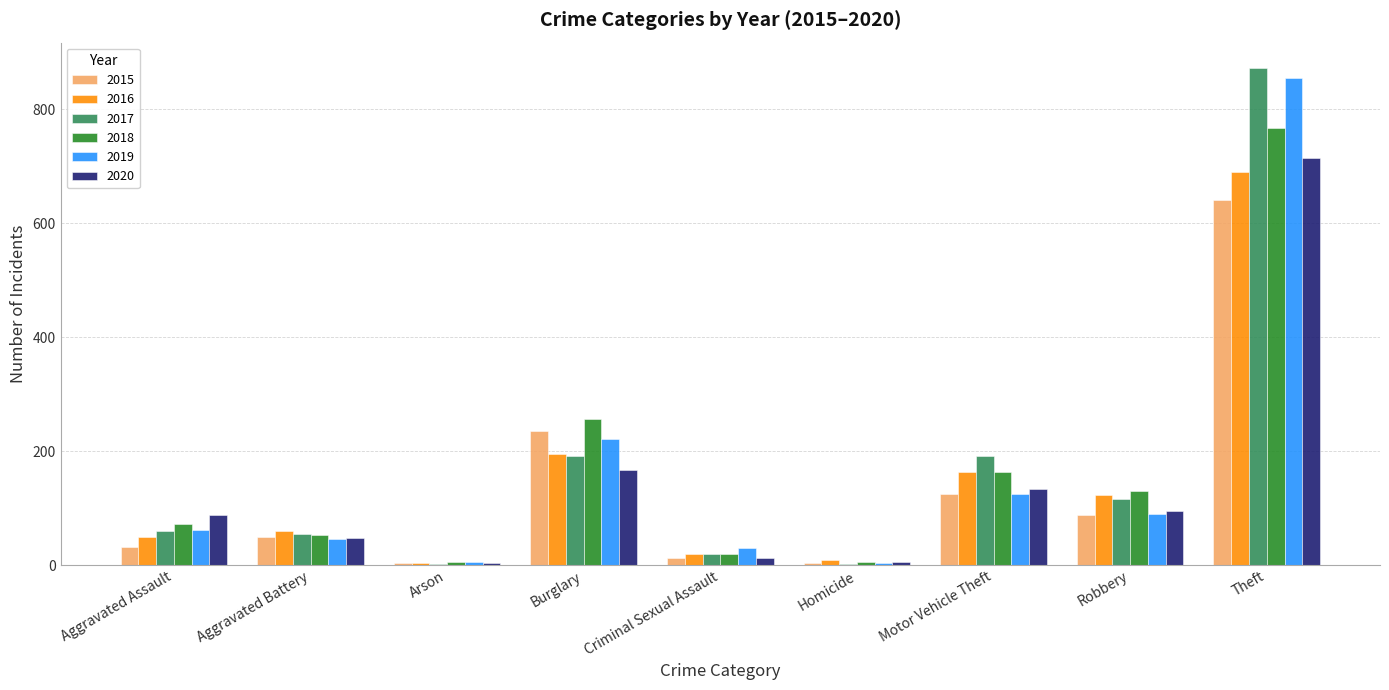

Is the value of 2016 at Criminal Sexual Assault greater than the value of 2019 at Aggravated Battery?

No